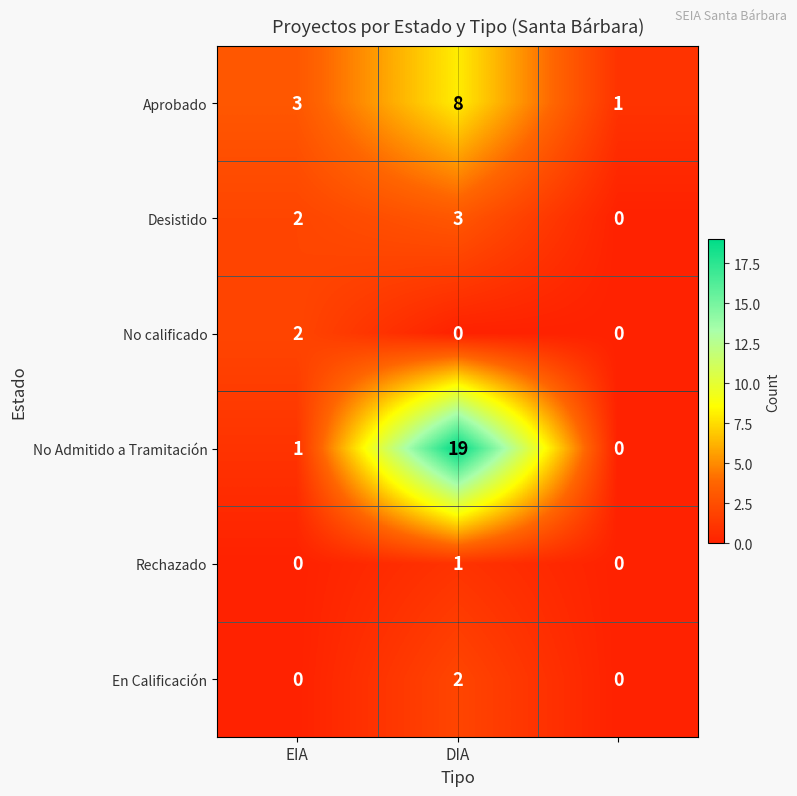

Reading left to right, what are all the values shown in this chart?

Aprobado: 3	8	1
Desistido: 2	3	0
No calificado: 2	0	0
No Admitido a Tramitación: 1	19	0
Rechazado: 0	1	0
En Calificación: 0	2	0